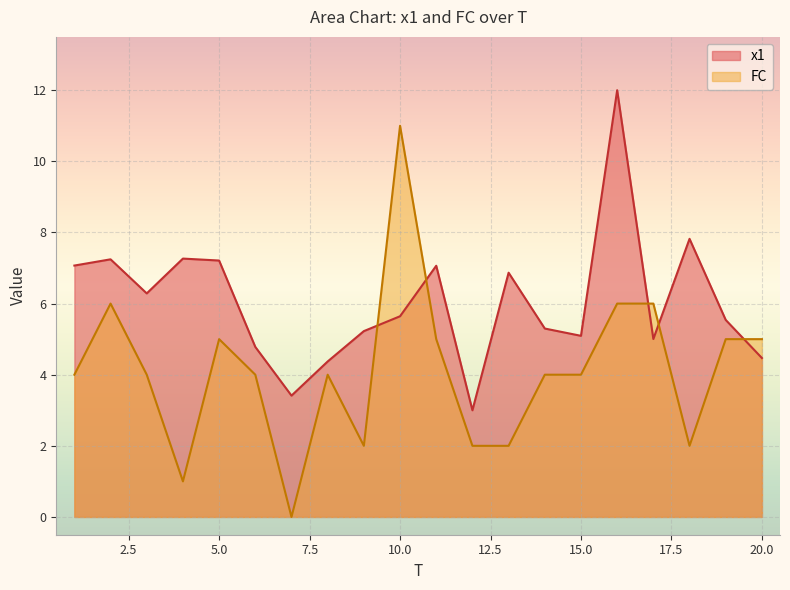

Is the value of x1 at 15 greater than the value of FC at 1?

Yes